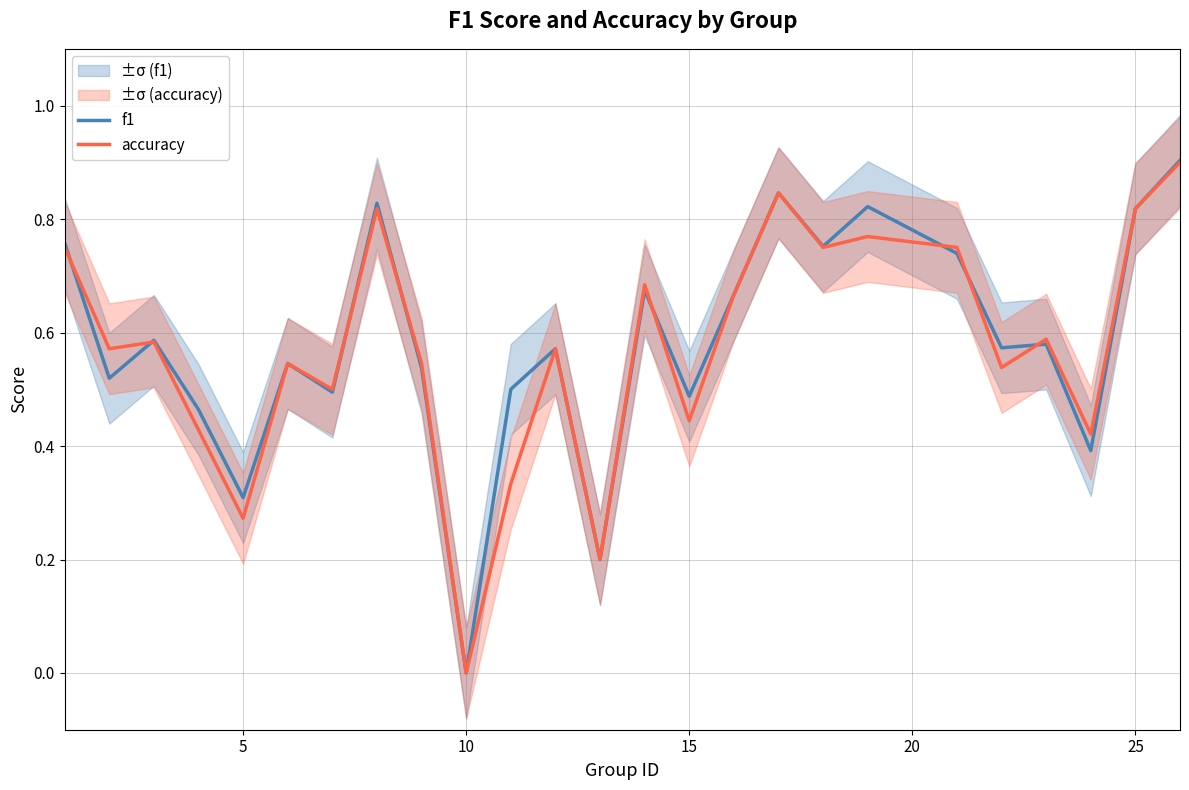

Which category has the lowest value in the accuracy series?

10